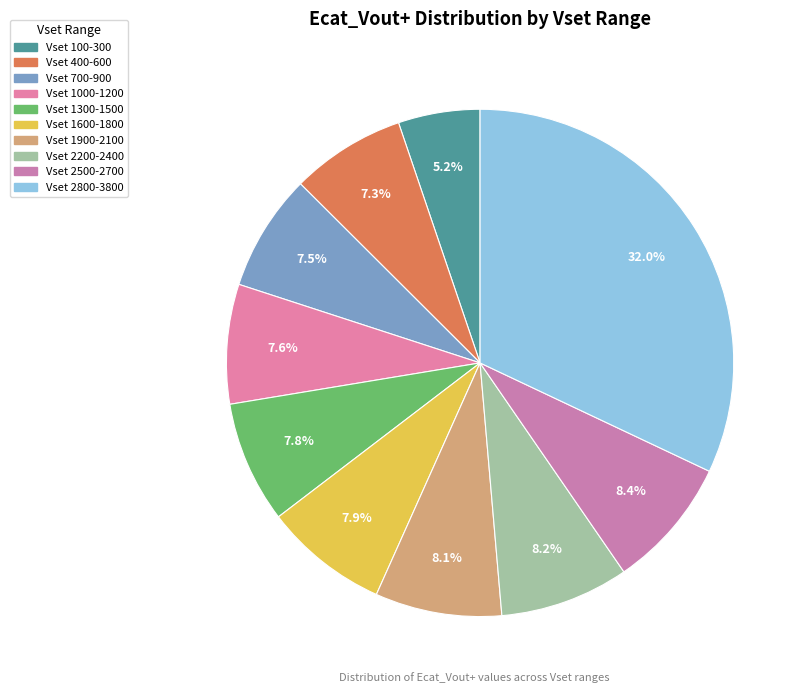

How many segments does this pie chart have?

10